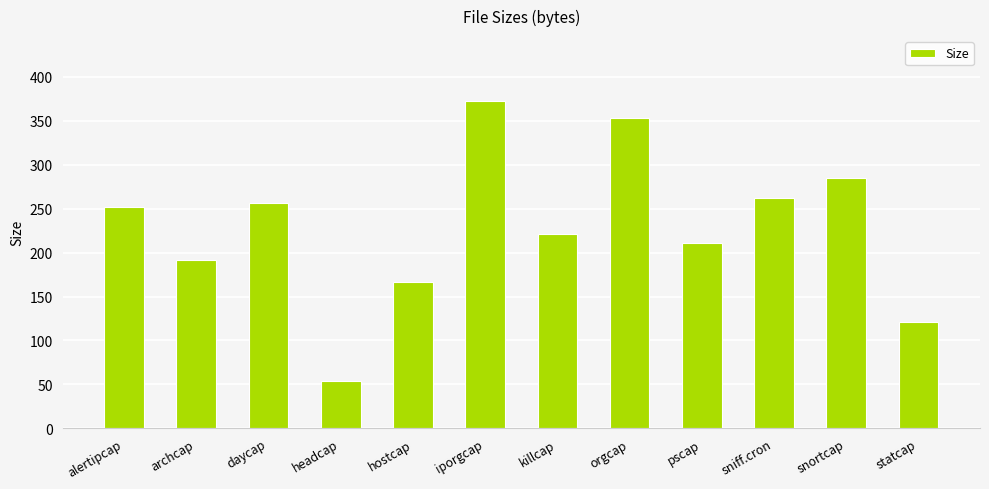

Does the chart contain any negative values?

No